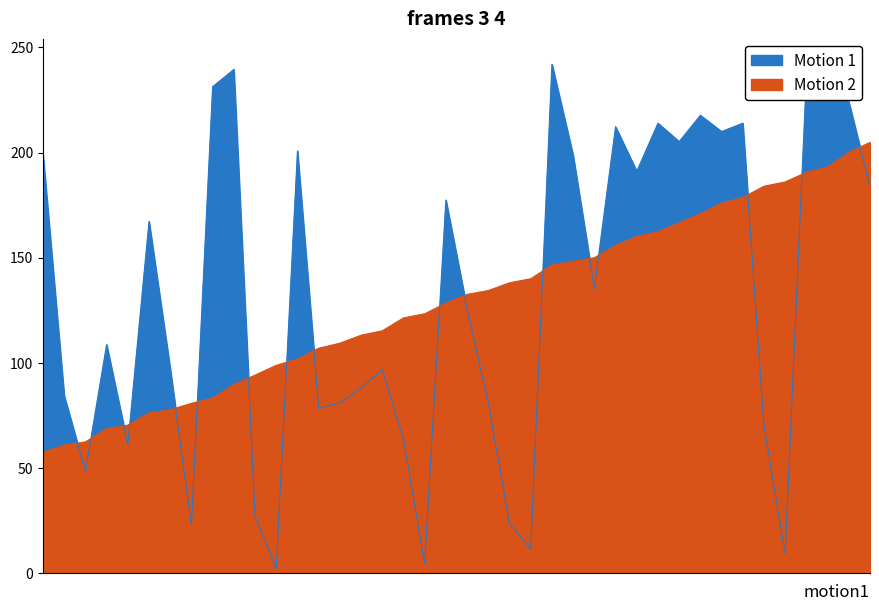

Which series has the largest total across all categories?

Motion 1